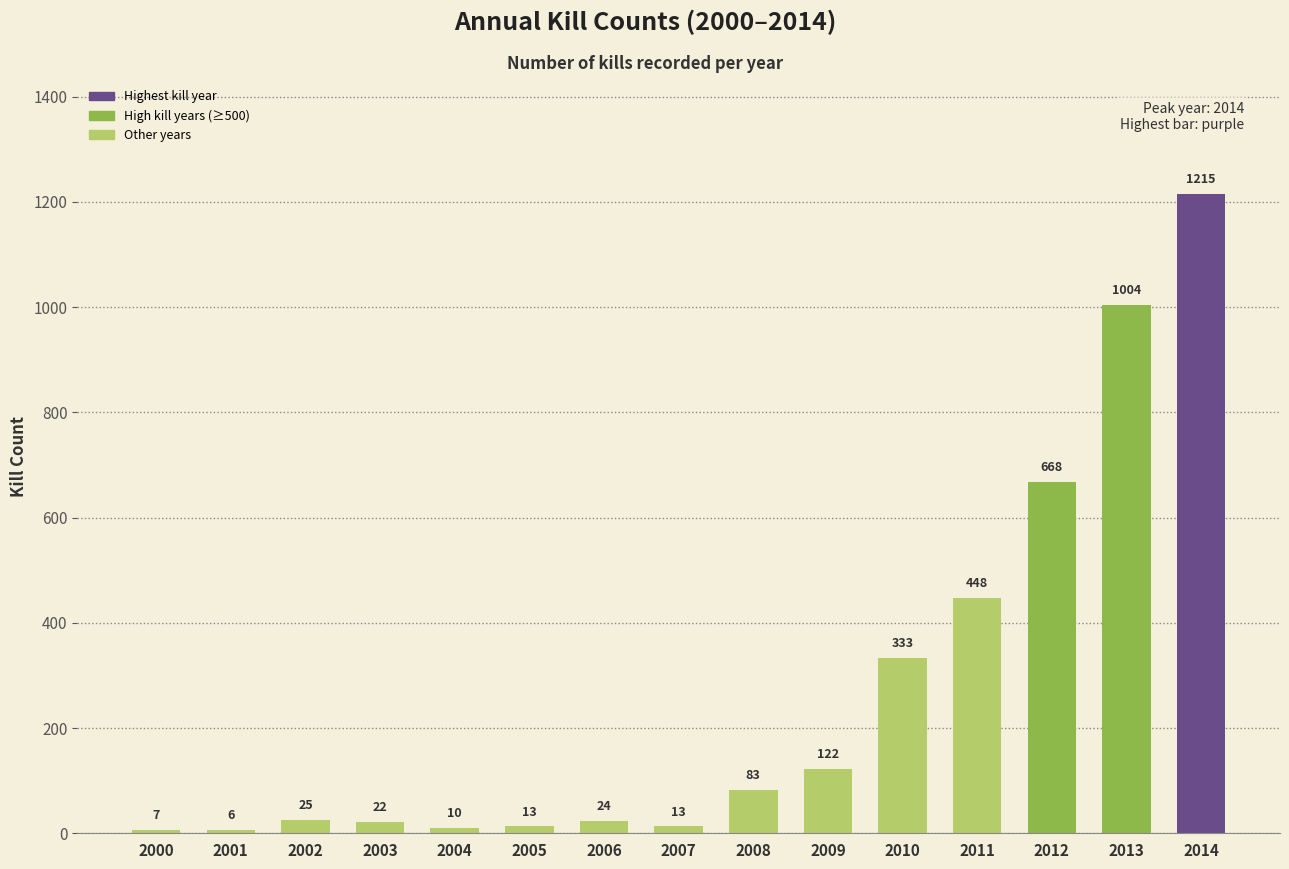

Which label corresponds to the smallest value in the chart?

2001